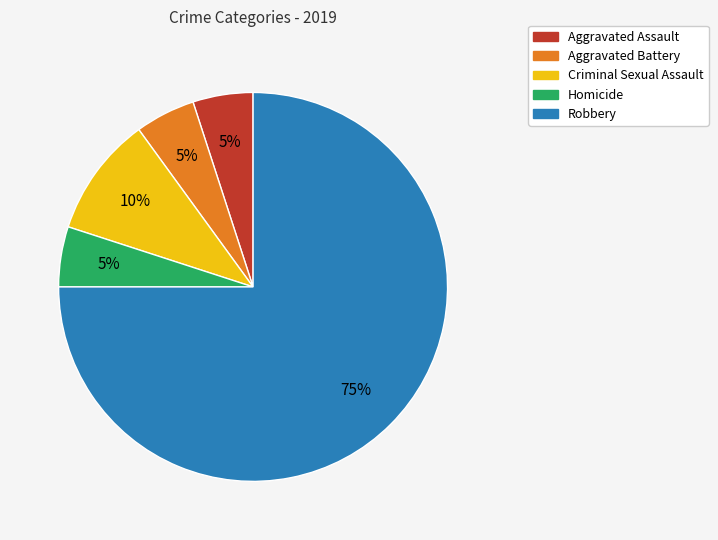

Do Robbery and Aggravated Battery together represent more than half of the pie?

Yes